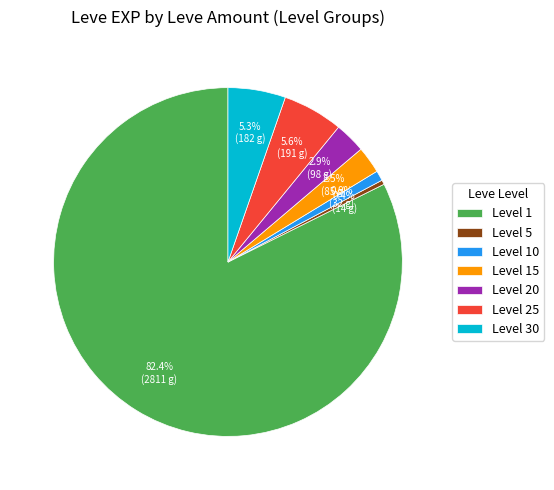

How many slices are in this pie chart?

7